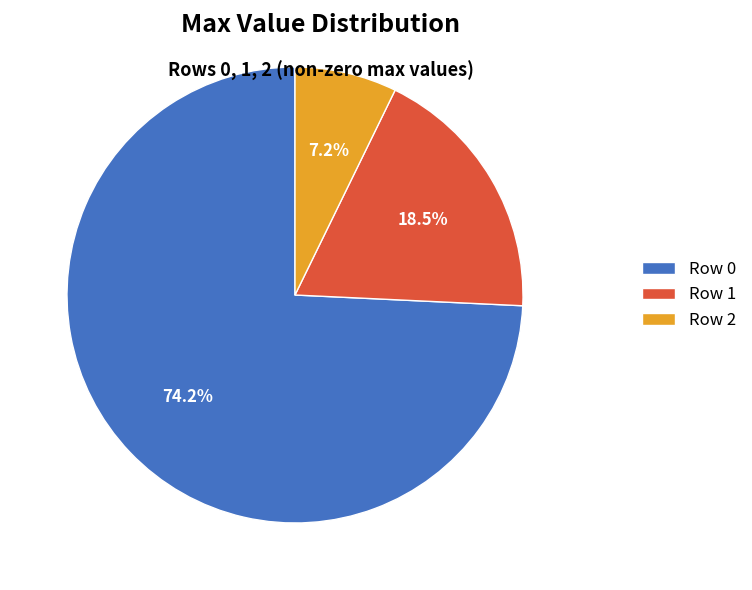

Which has a higher value, Row 2 or Row 1?

Row 1